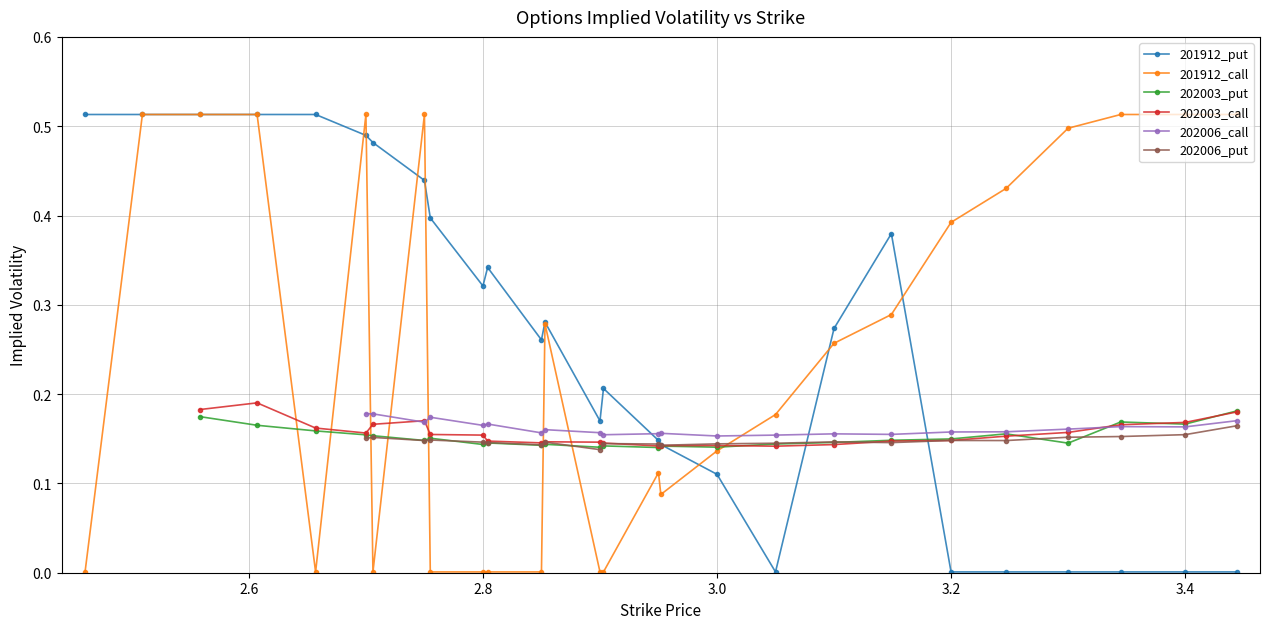

What is the ratio of the value at 17 to the value at 14?

1.0